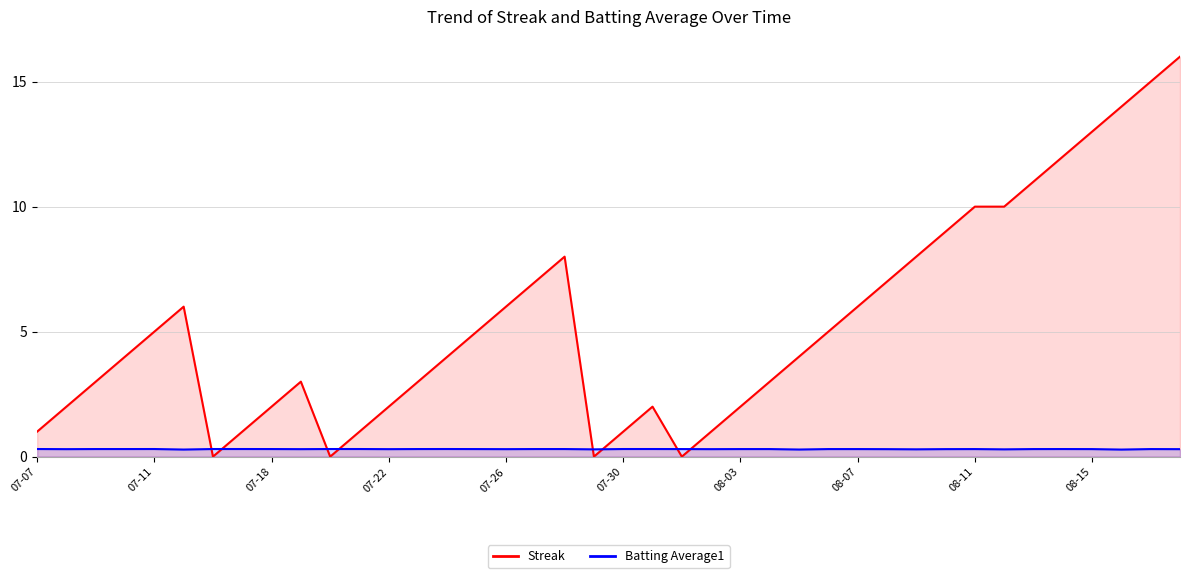

Which series changed the most between 10 and 27?

Streak